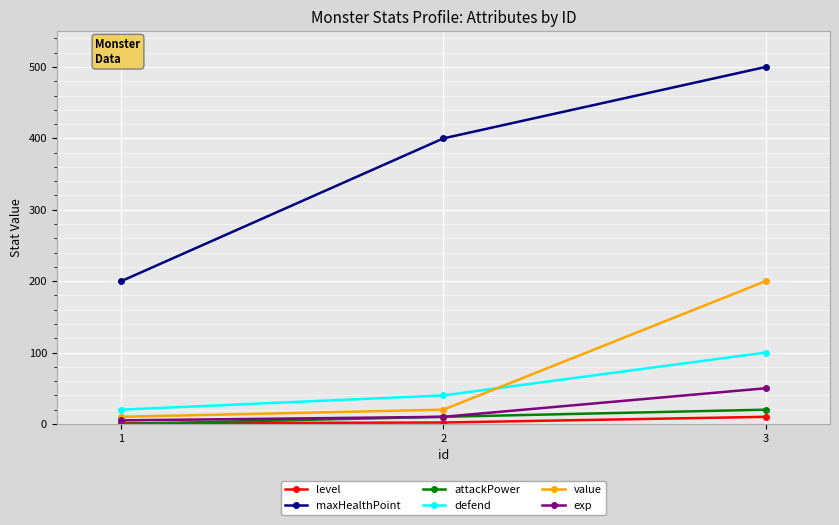

What is the average value of the attackPower series?

10